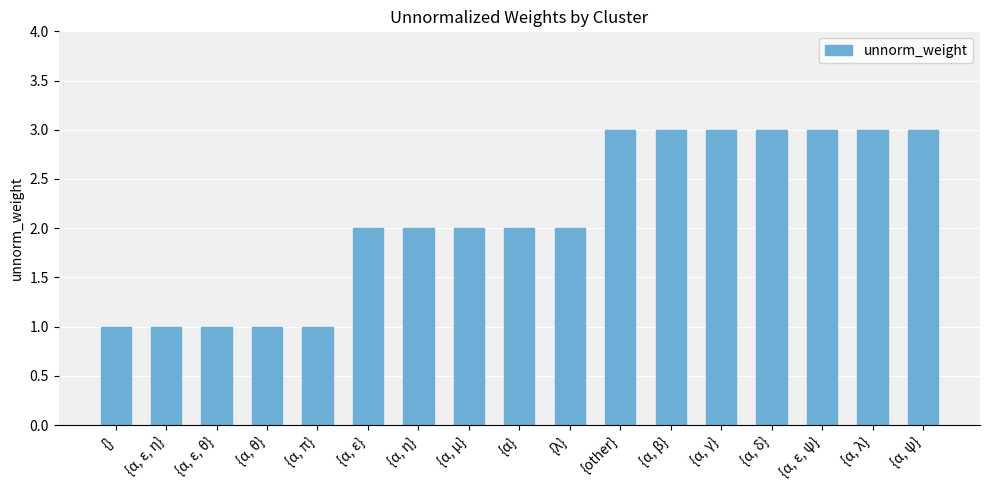

How many values are between 1 and 3?

17